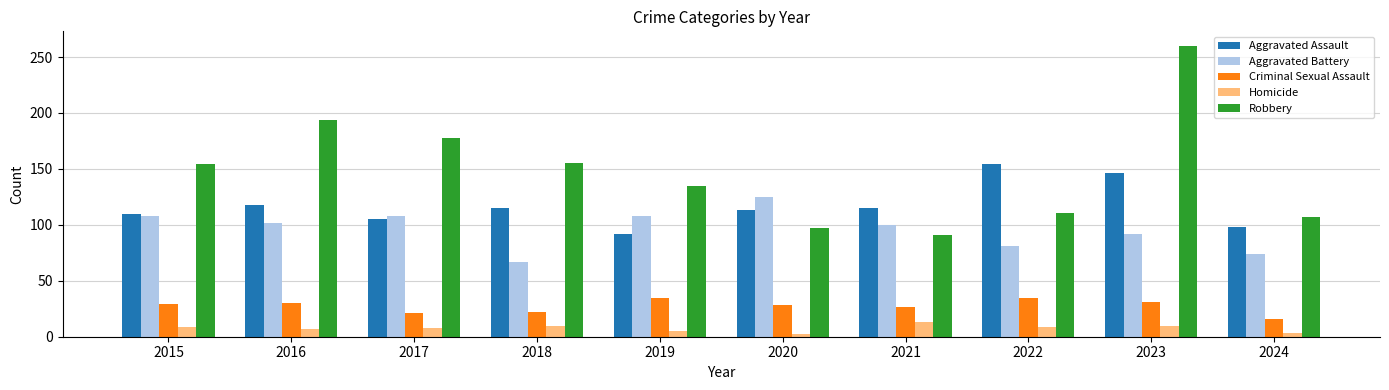

What is the sum of all Aggravated Battery values?

965